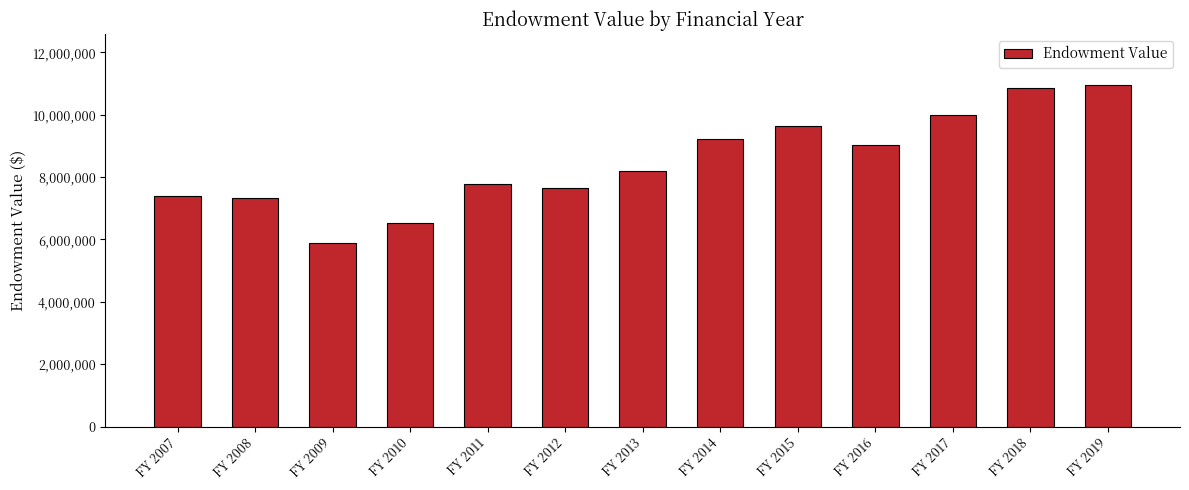

What is the value of the 6th bar from the left?

7654152